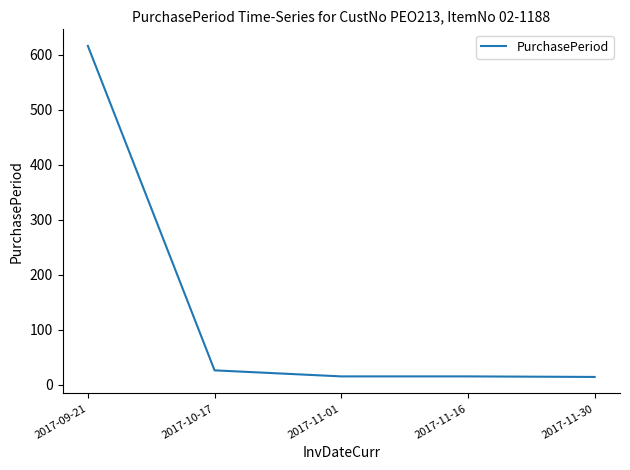

Between 2017-09-21 and 2017-10-17, which is larger?

2017-09-21